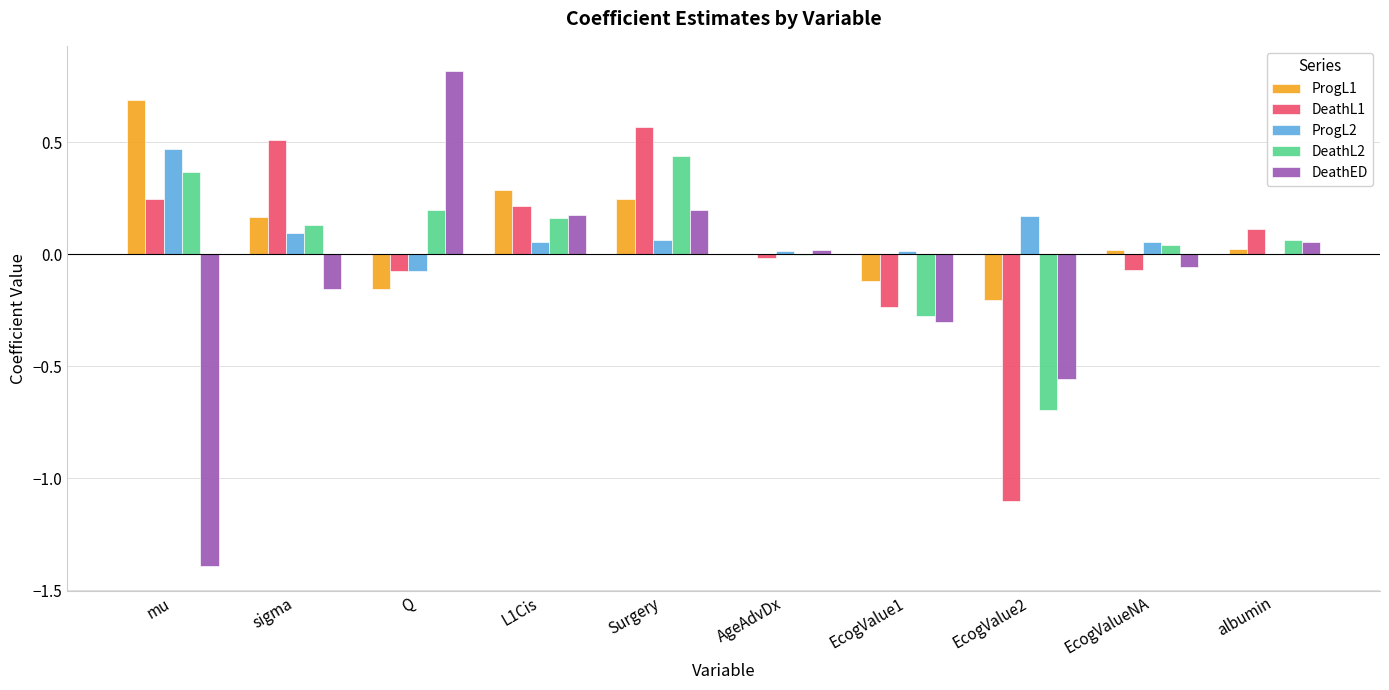

What are all the series names shown in the legend?

ProgL1, DeathL1, ProgL2, DeathL2, DeathED